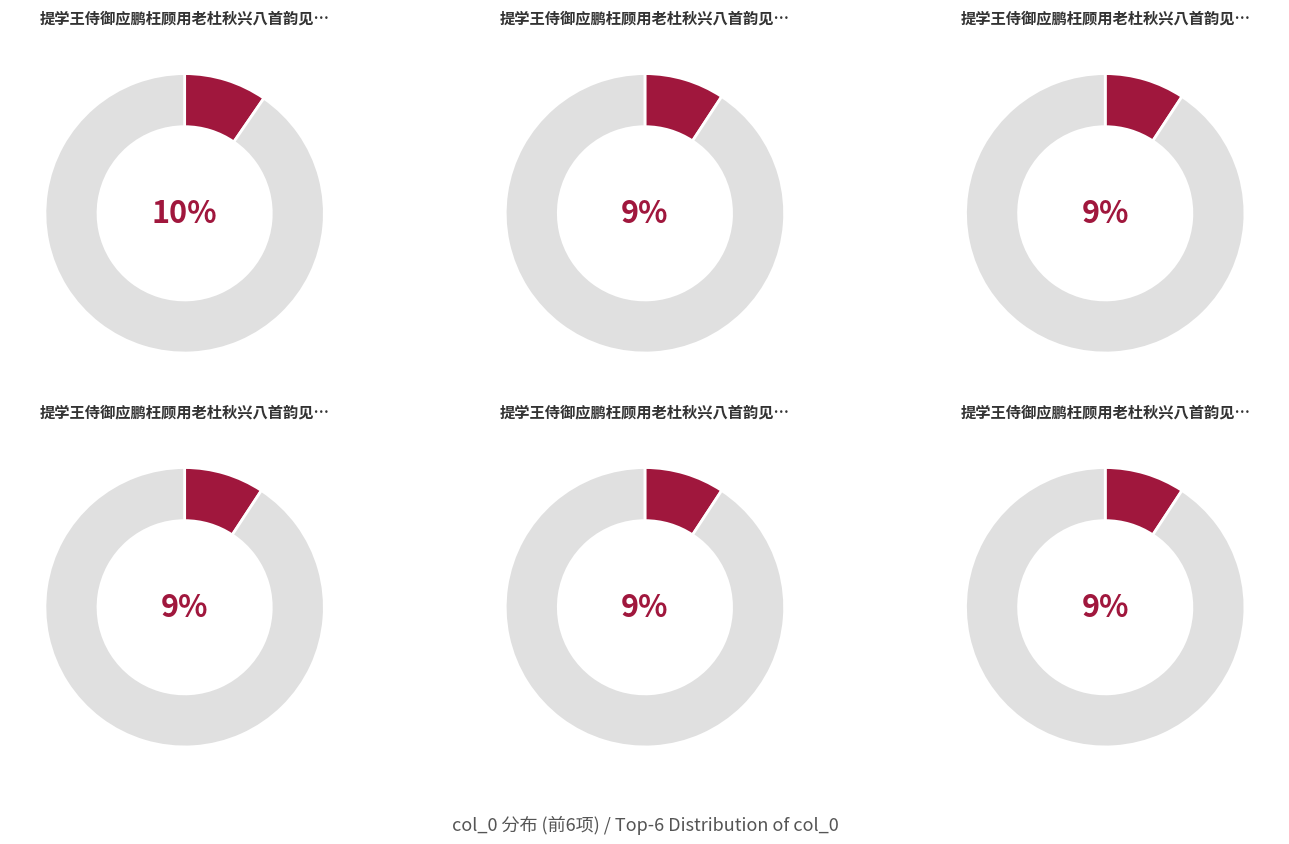

The 提学王侍御应鹏枉顾用老杜秋兴八首韵见贶次韵奉谢 其五 slice represents 9% of the pie. True or false?

True